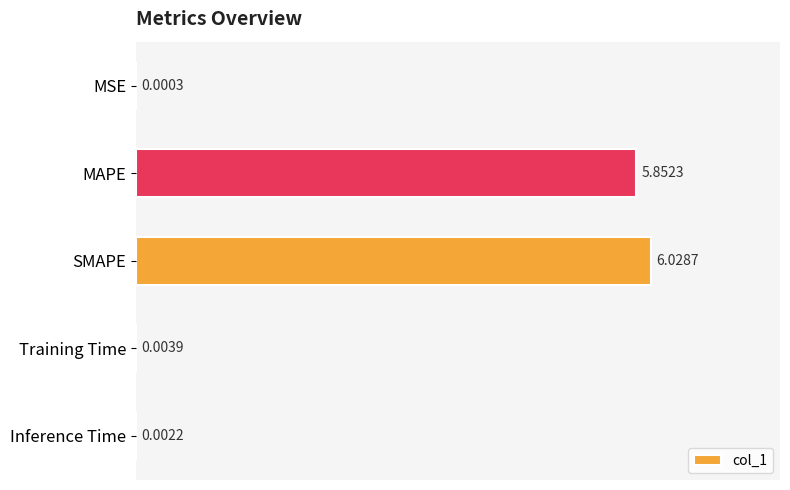

At which category does the chart reach its peak across all series?

SMAPE